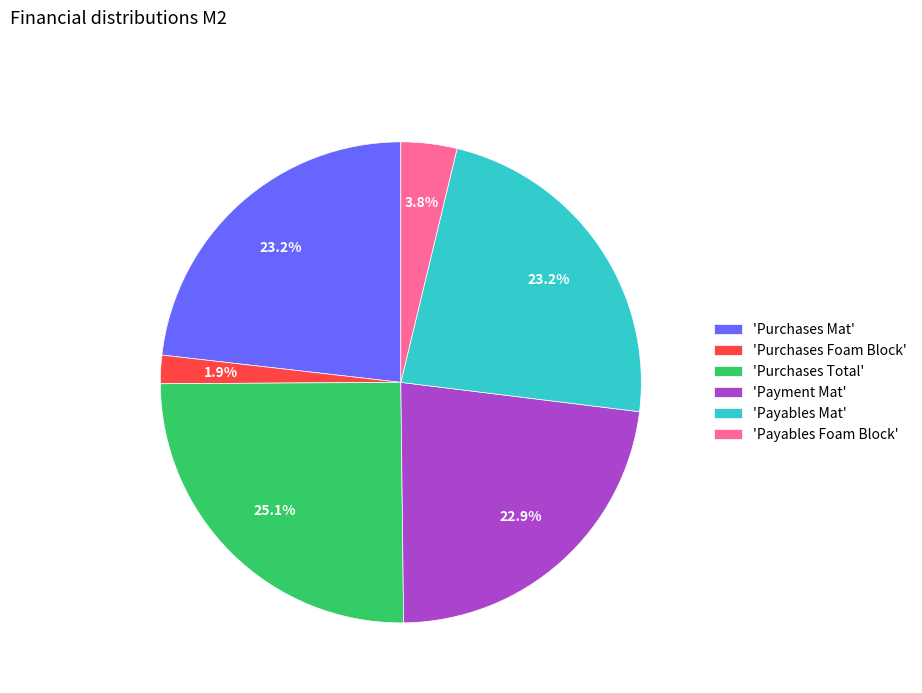

Do 'Purchases Foam Block' and 'Payment Mat' together represent more than half of the pie?

No